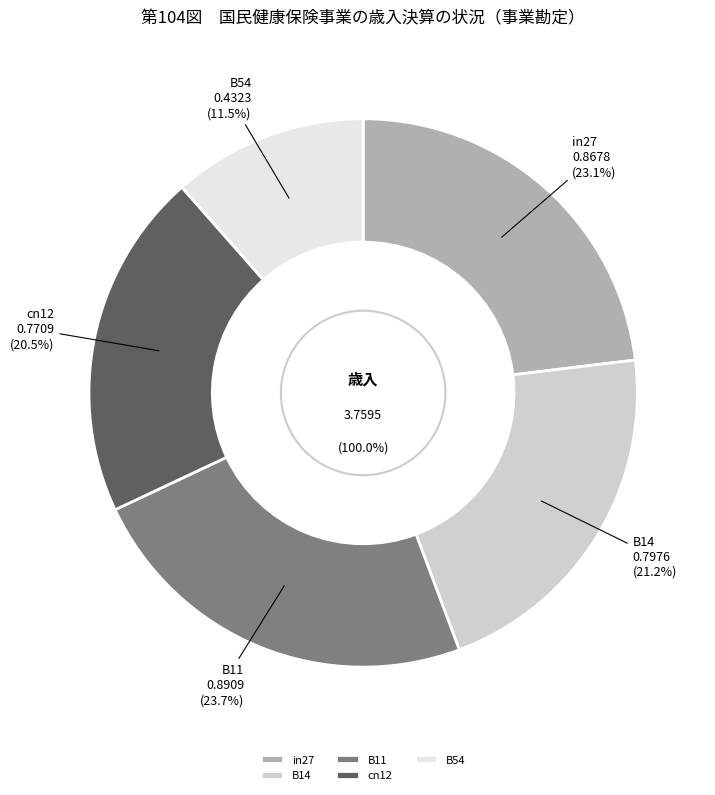

Which slice is the smallest?

B54